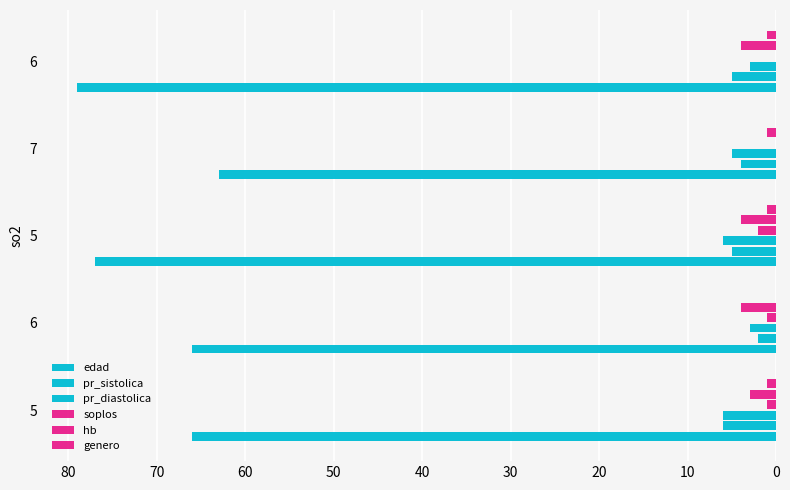

Rank the series by their maximum value, from lowest to highest.

genero, soplos, hb, pr_sistolica, pr_diastolica, edad